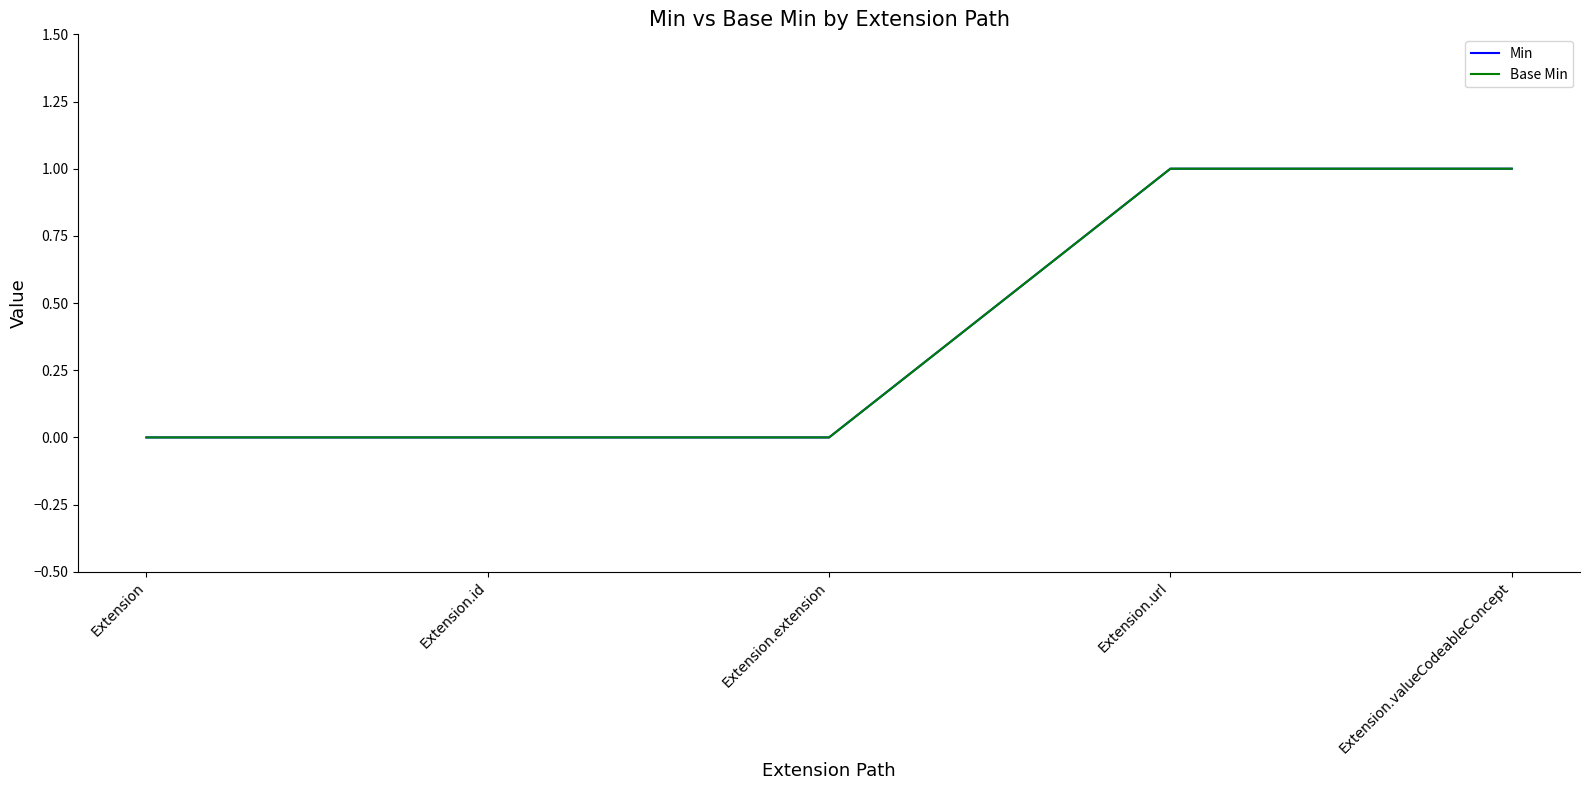

True or false: Base Min and Min cross at least once.

False